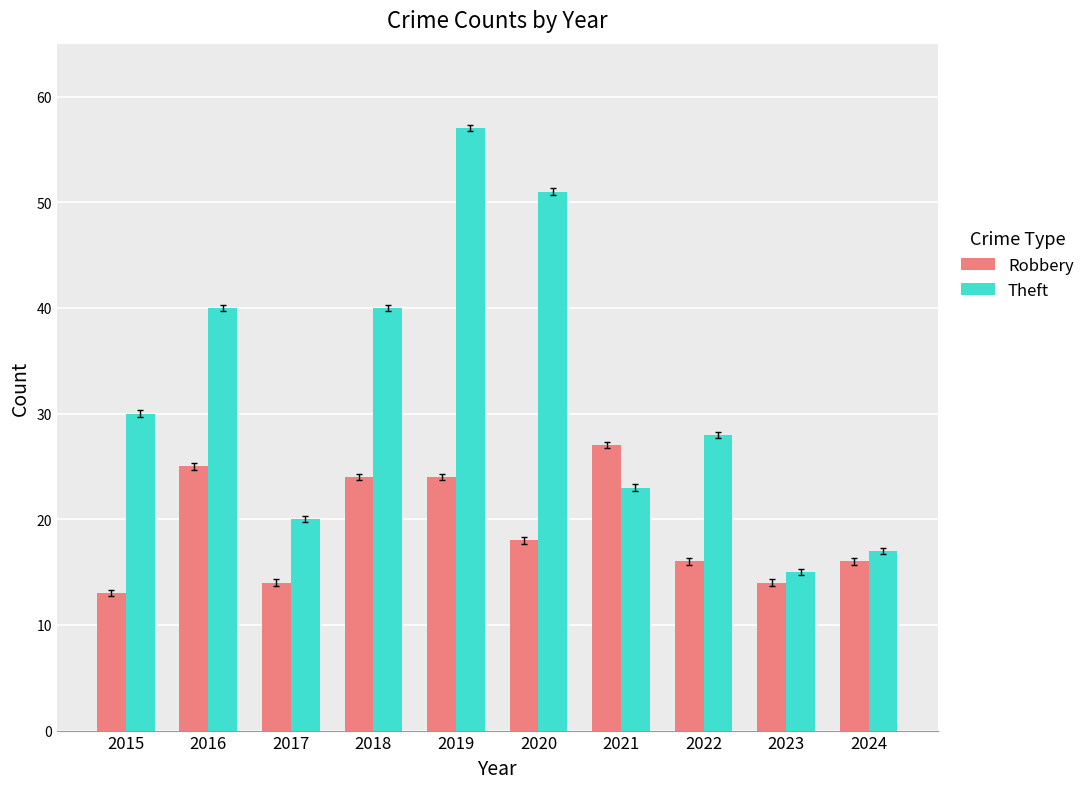

What is the value of the Theft bar at the 9th from the left?

15